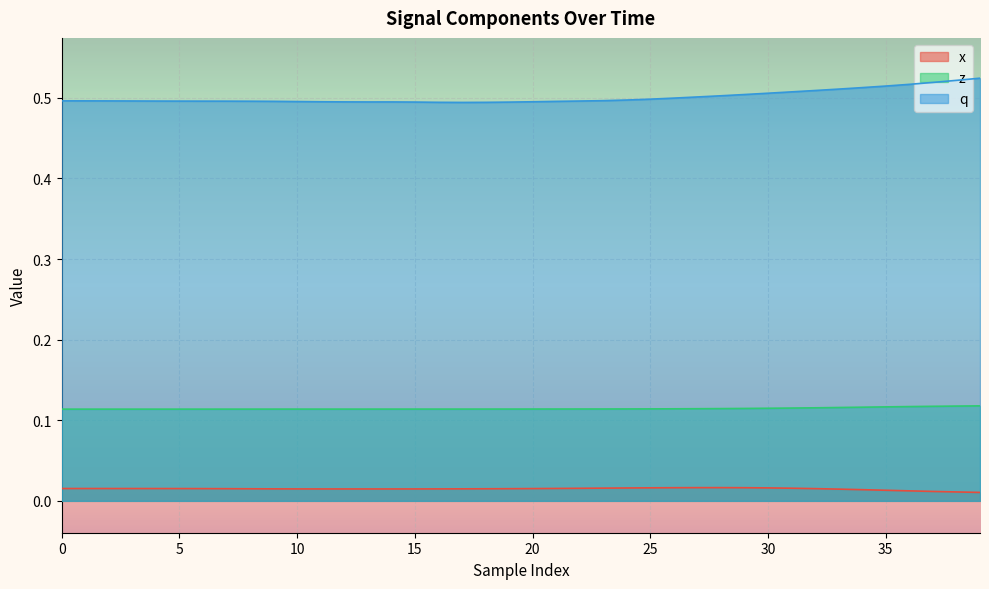

Which series has the largest range (max minus min)?

q